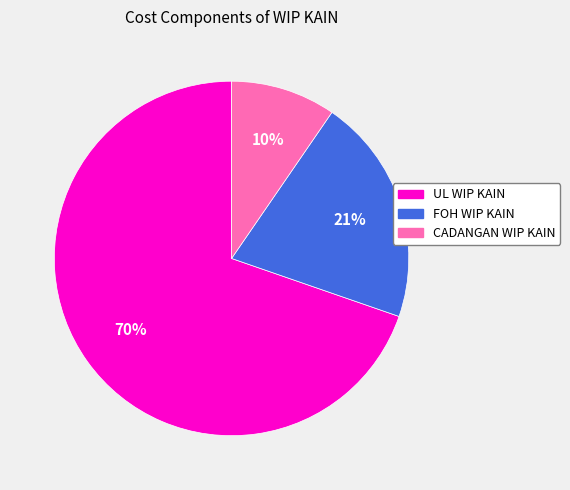

Which slice represents more than half of the pie?

UL WIP KAIN